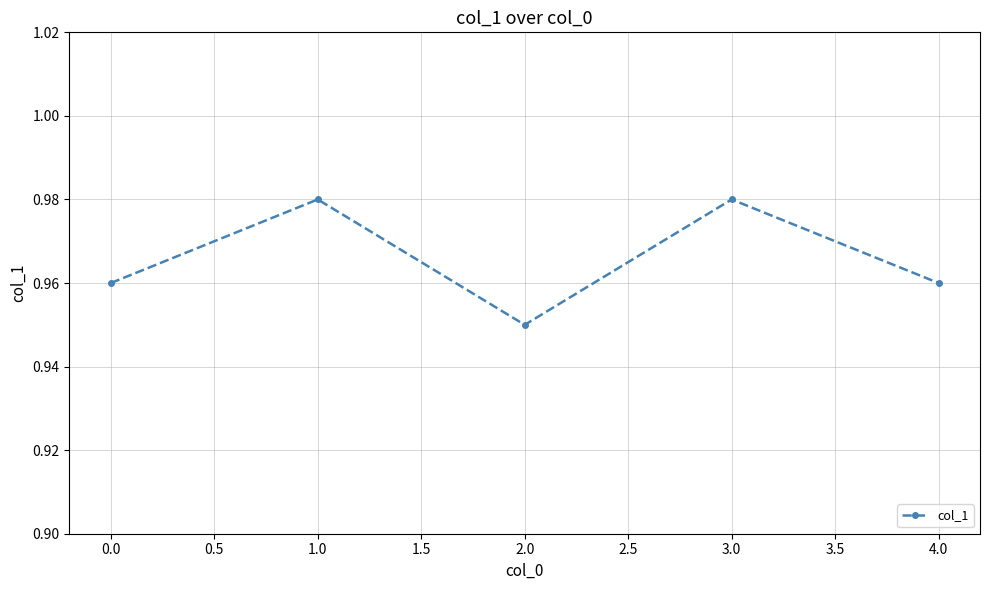

Which label corresponds to the smallest value in the chart?

2.0